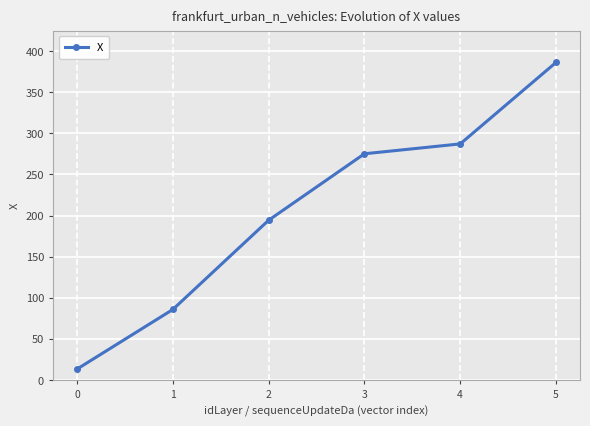

Count the number of values greater than 275.

3